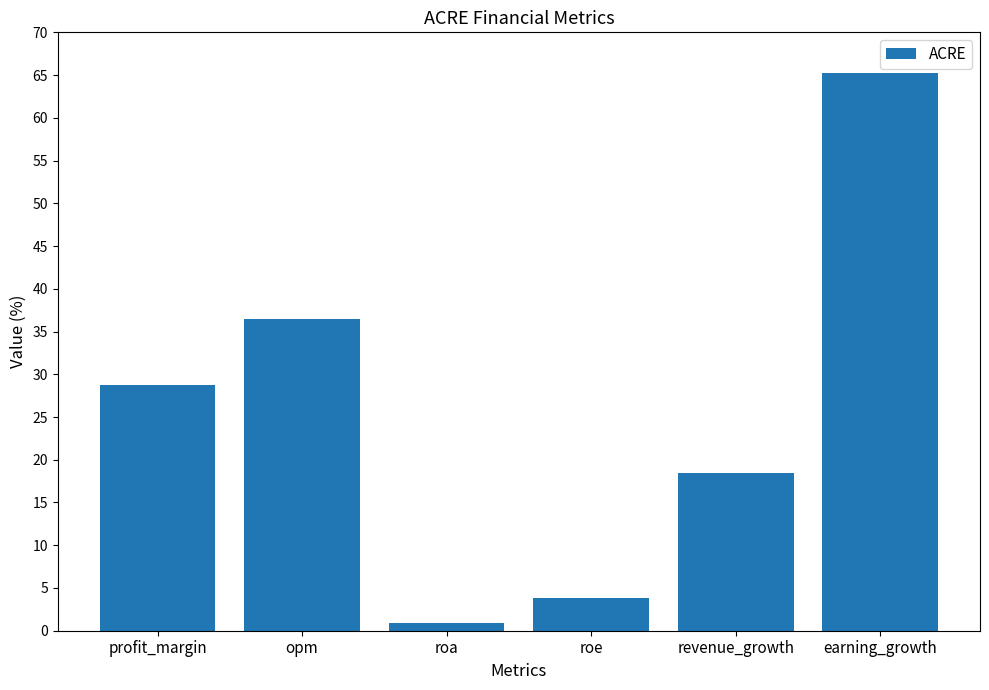

The chart shows a value of 18.4 at revenue_growth. True or false?

True